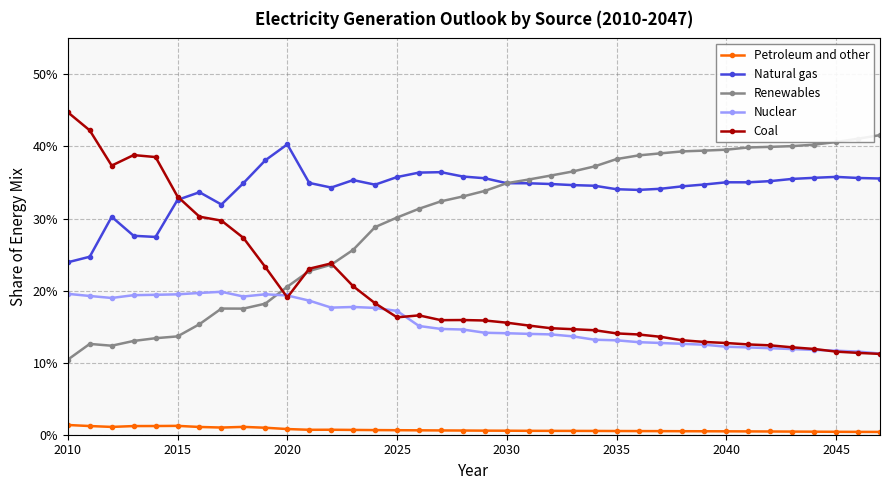

Does the chart have visible grid lines?

Yes